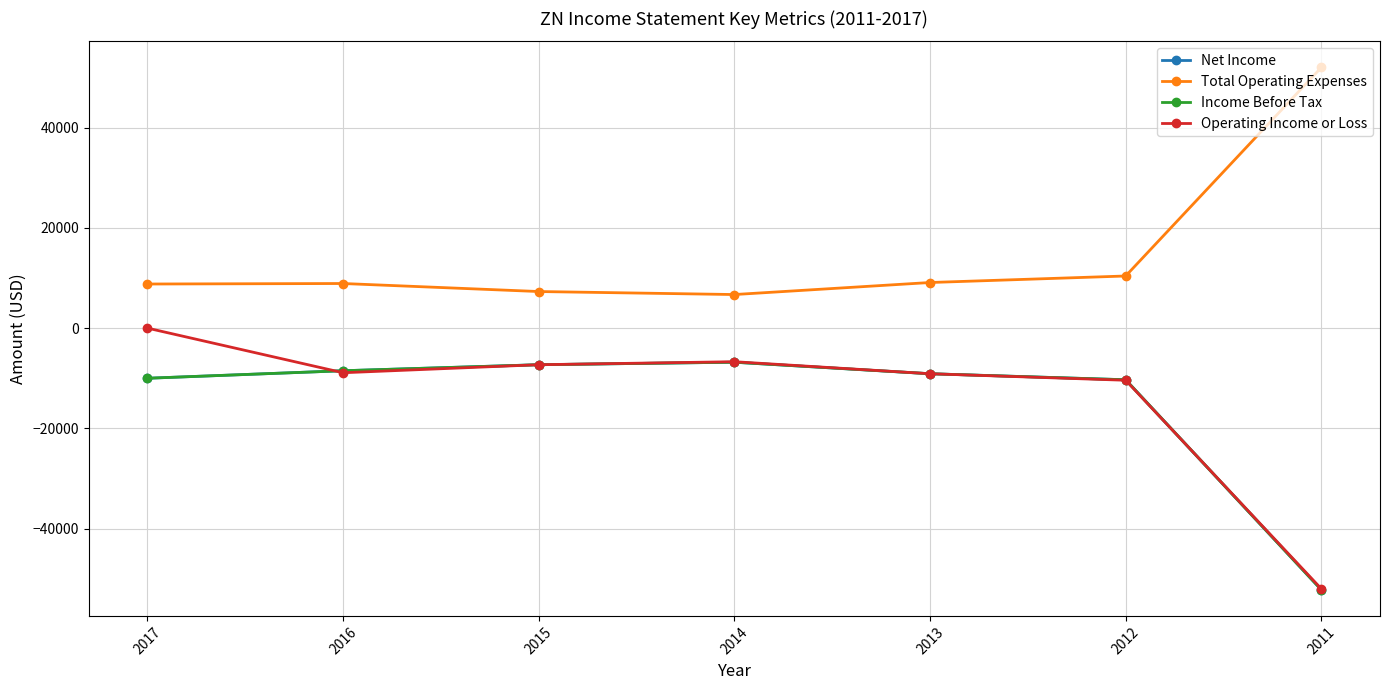

What is the difference between the highest and lowest values at 2016?

17800